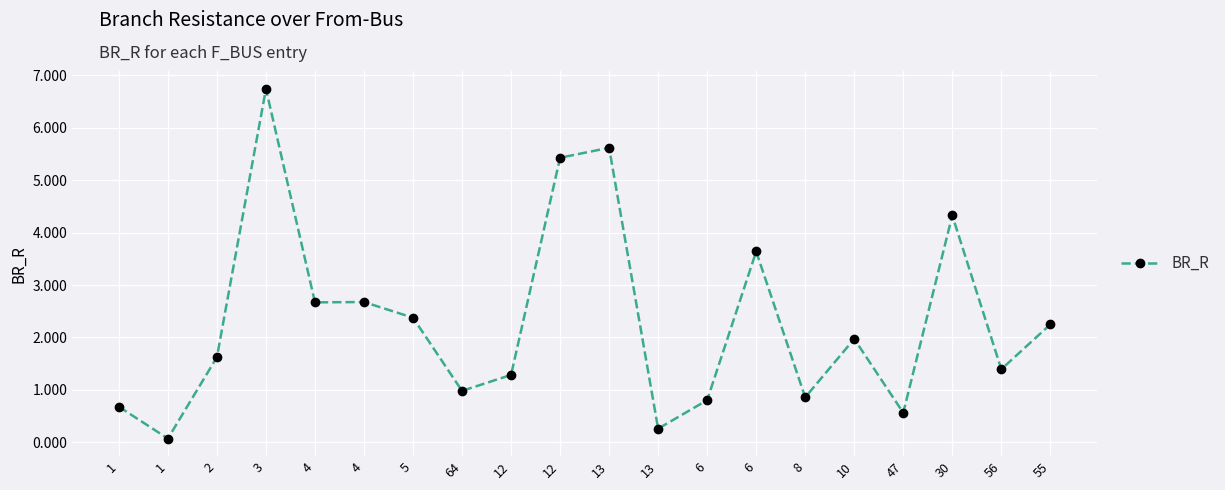

What is the label of the 4th point from the right?

47